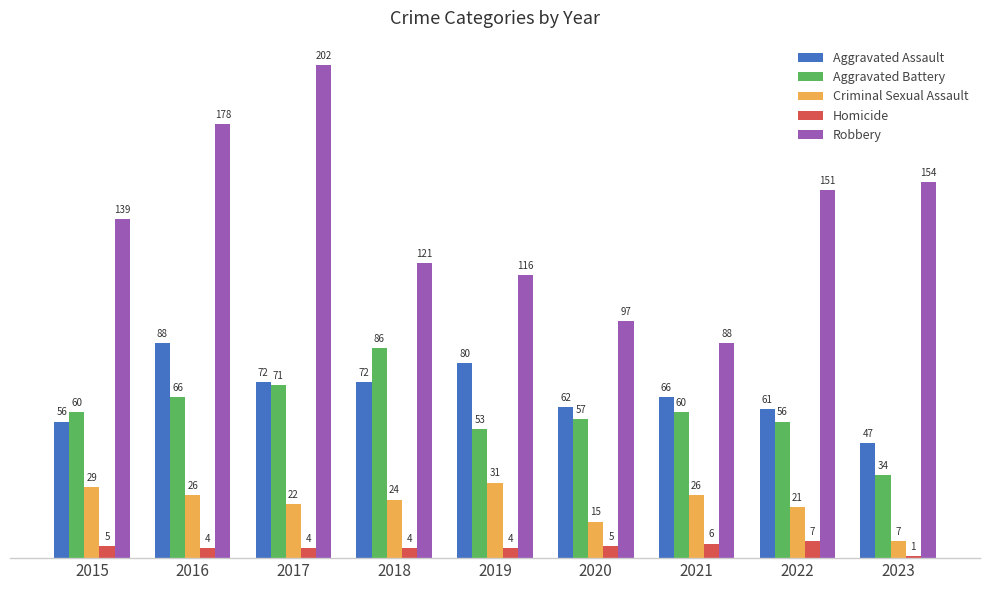

Between 2015 and 2021, which series saw the biggest shift?

Robbery